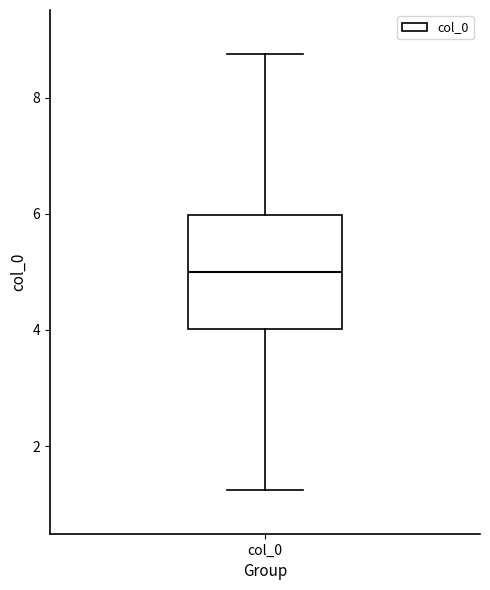

Where does the upper whisker of the box for col_0 end on the y-axis? The values are not printed on the chart, so give them approximately, as read against the axis.

8.8